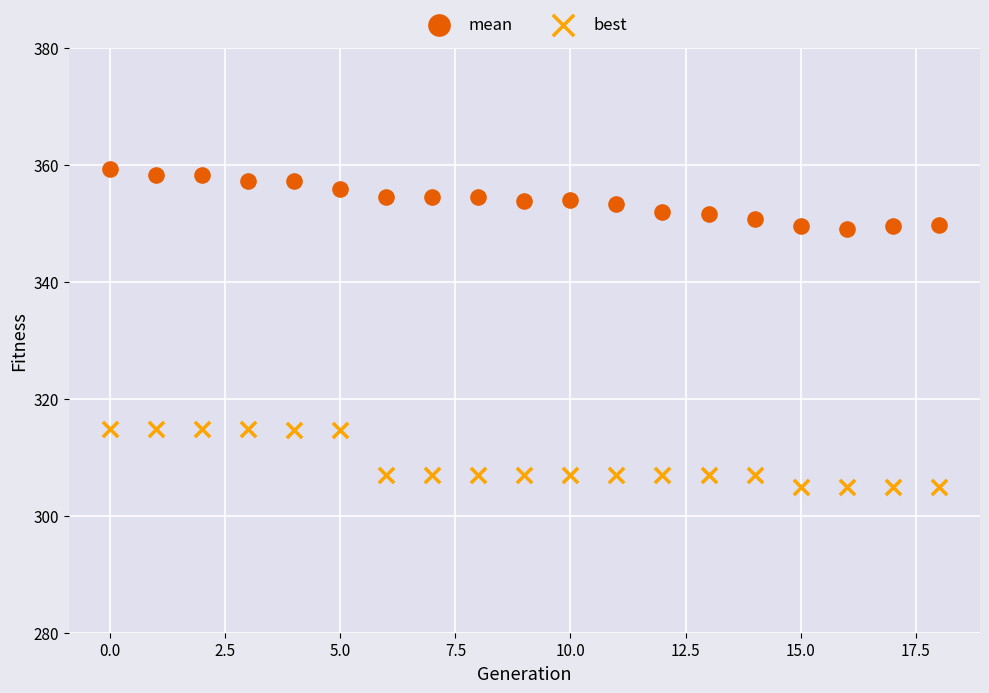

Which series contains the highest Y value?

mean